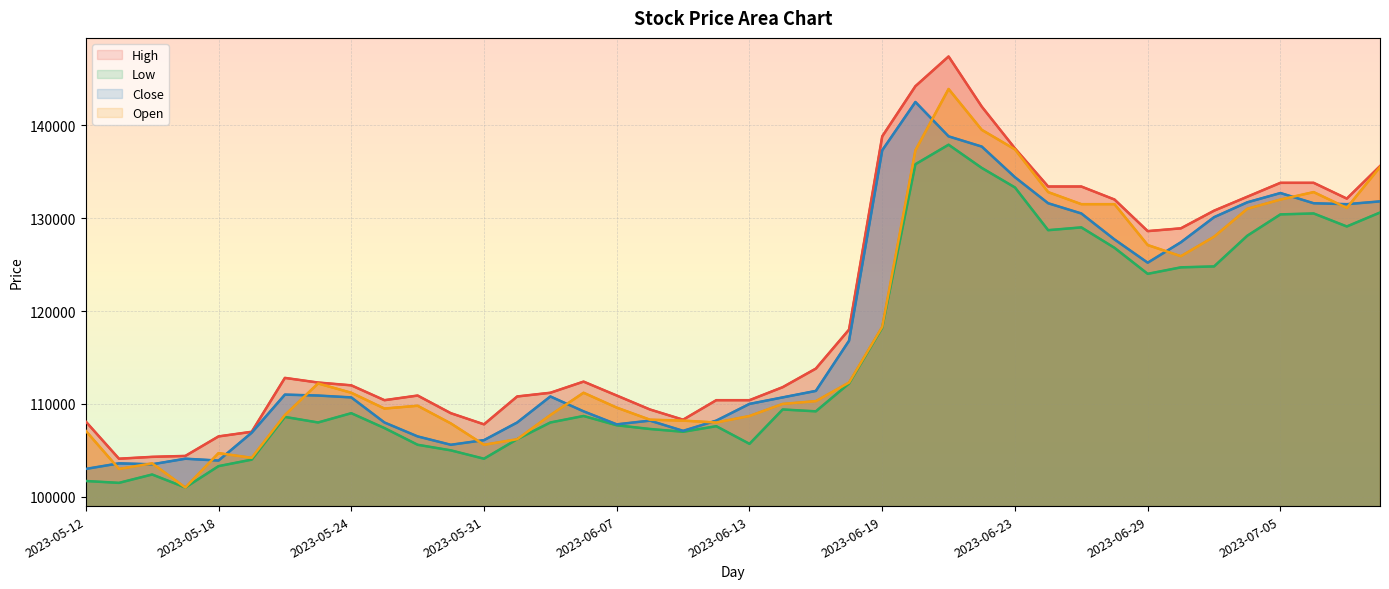

The value of Open at 23 is 23015. True or false?

False